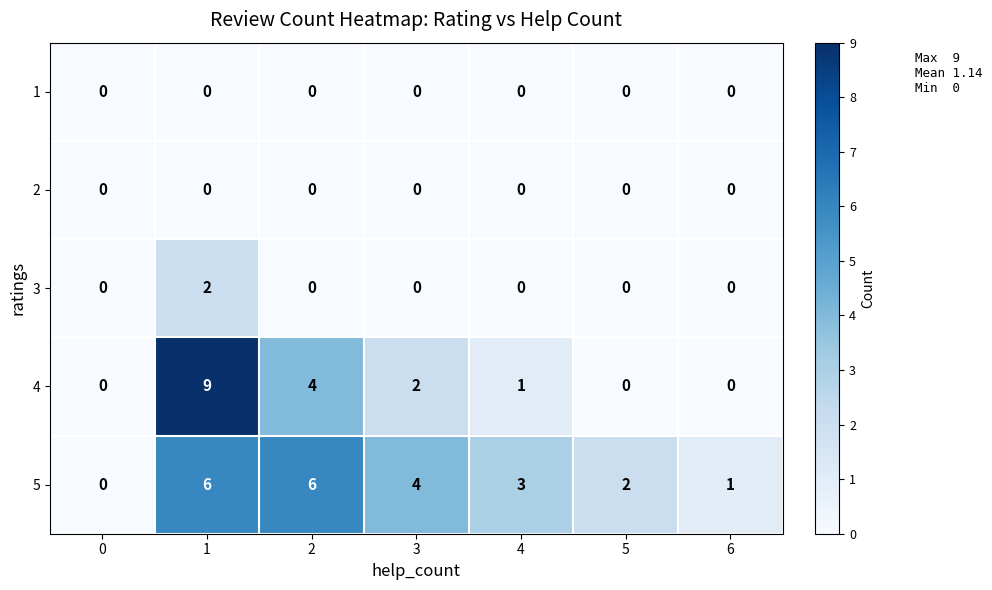

What is the spread (max minus min) of values at 5?

2